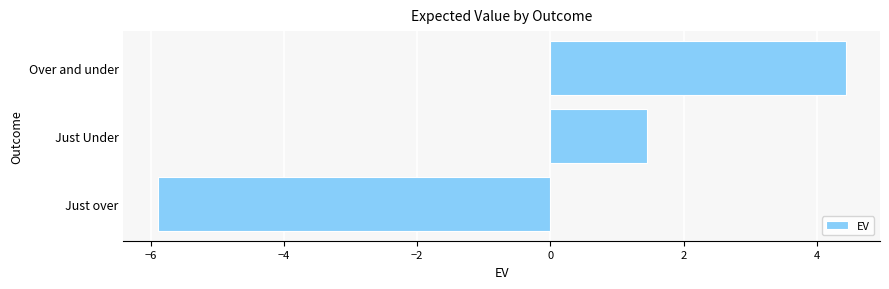

List the labels in order of value, largest first.

Over and under, Just Under, Just over